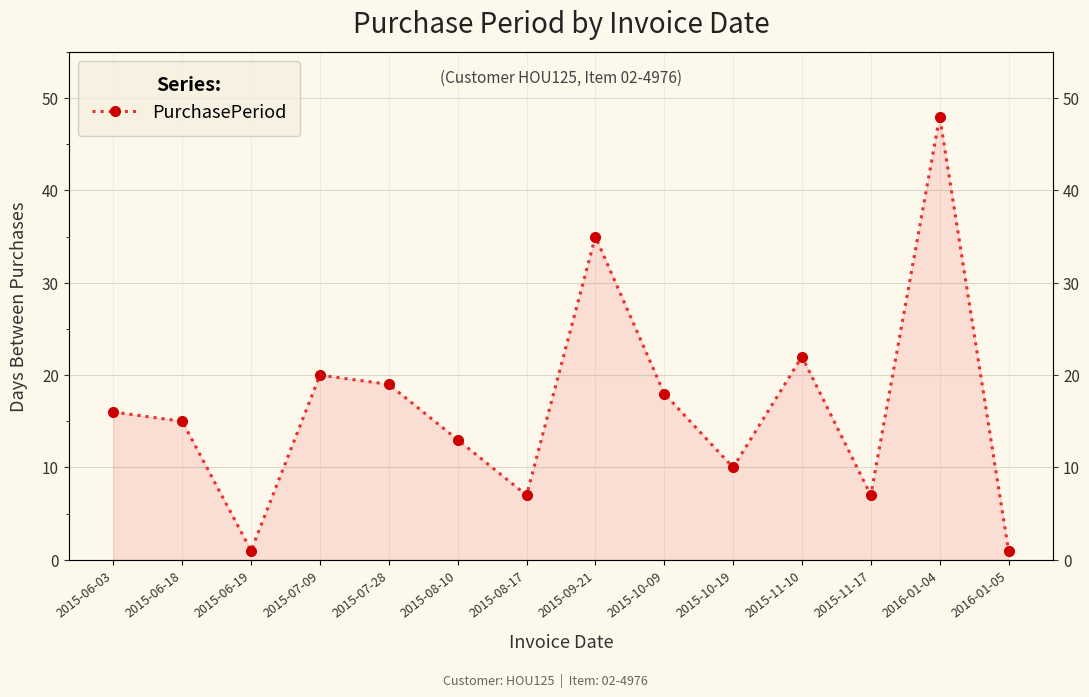

What is the change in value from 2015-10-19 to 2015-11-10?

+12